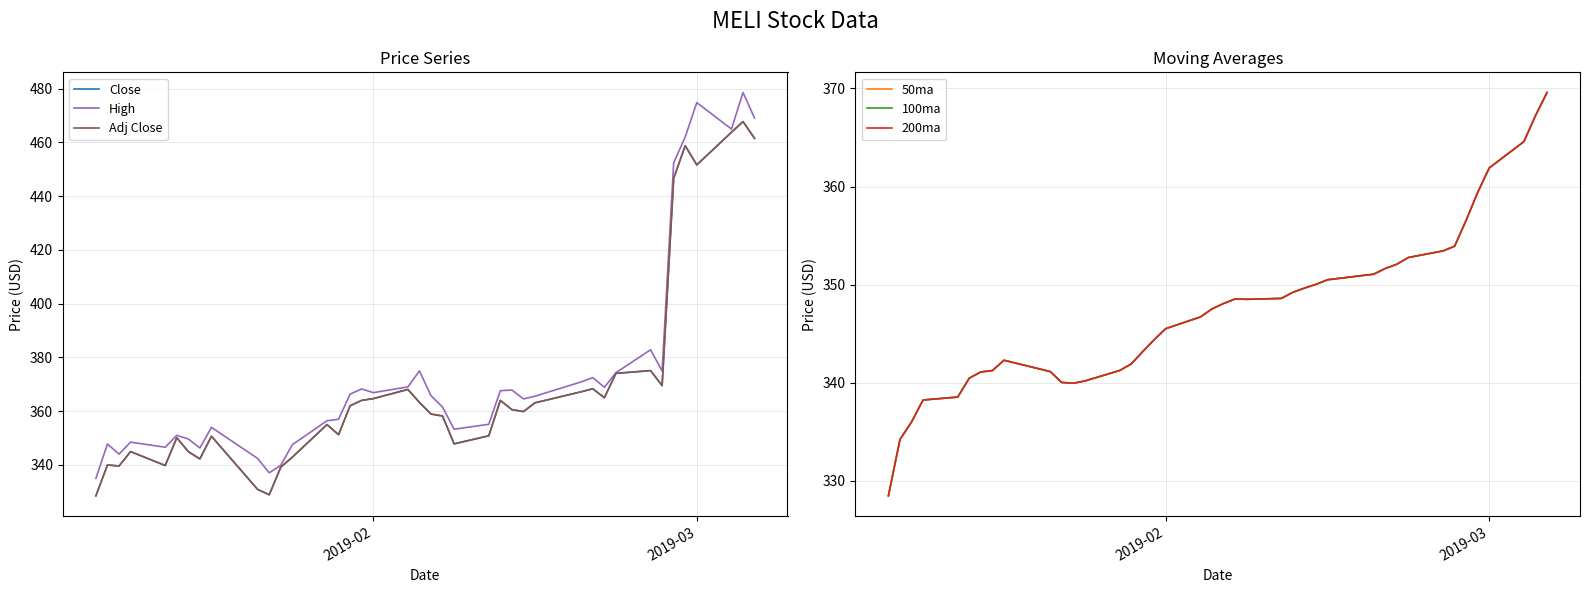

How many times do Adj Close and 50ma cross each other?

4